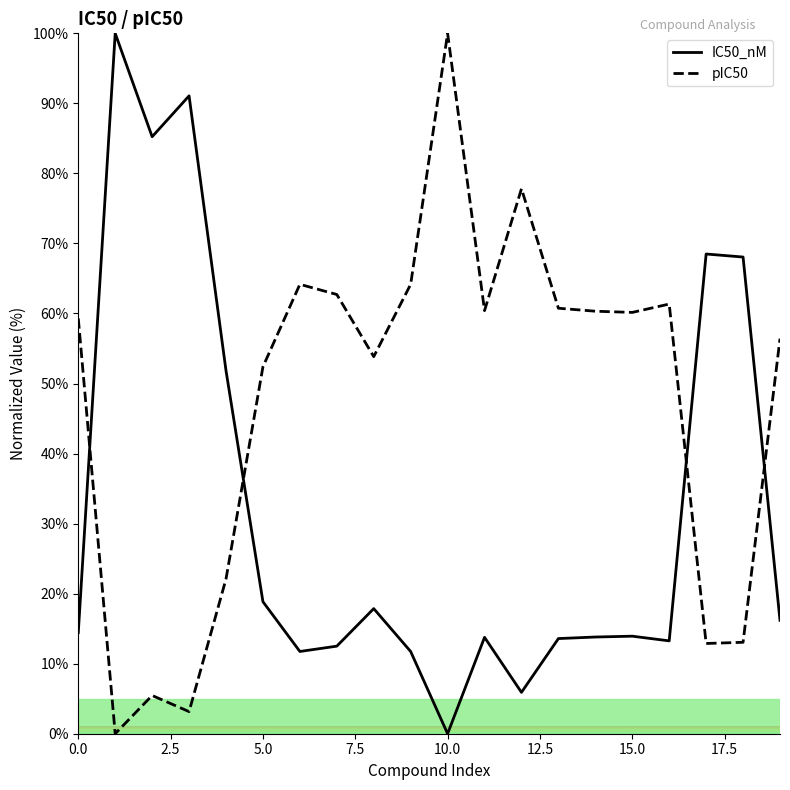

How many intersections are there between pIC50 and IC50_nM?

4